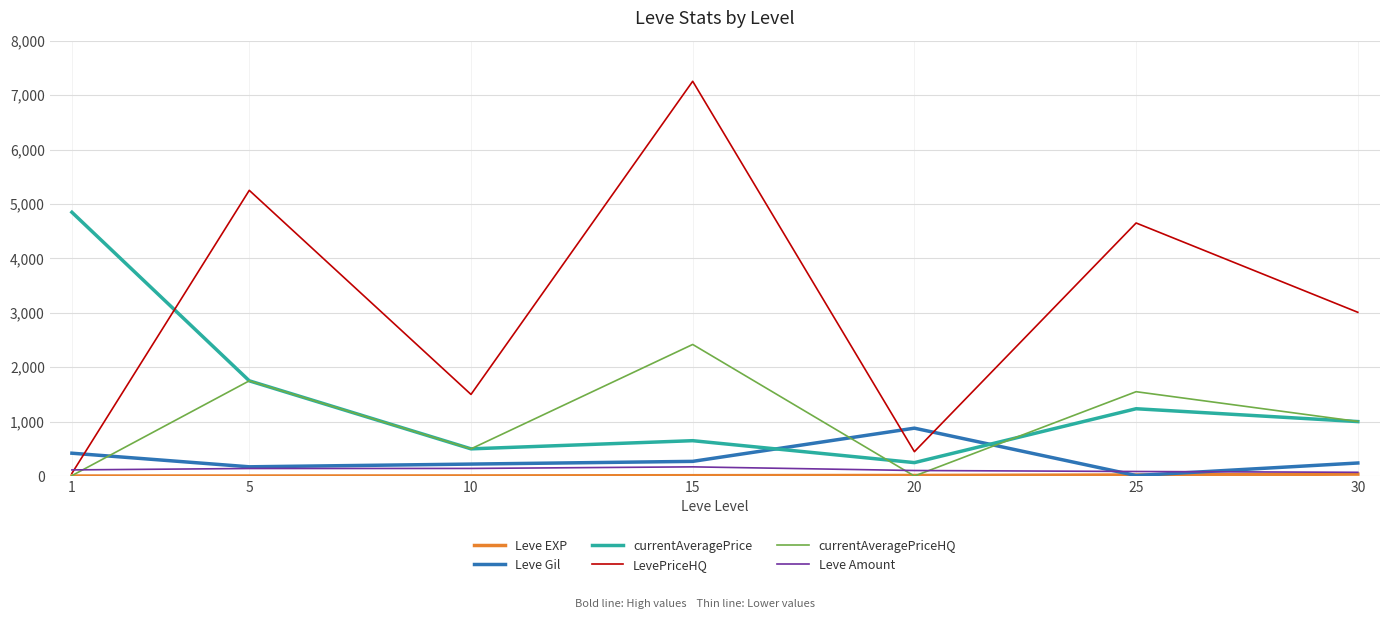

At which category does the chart reach its peak across all series?

15